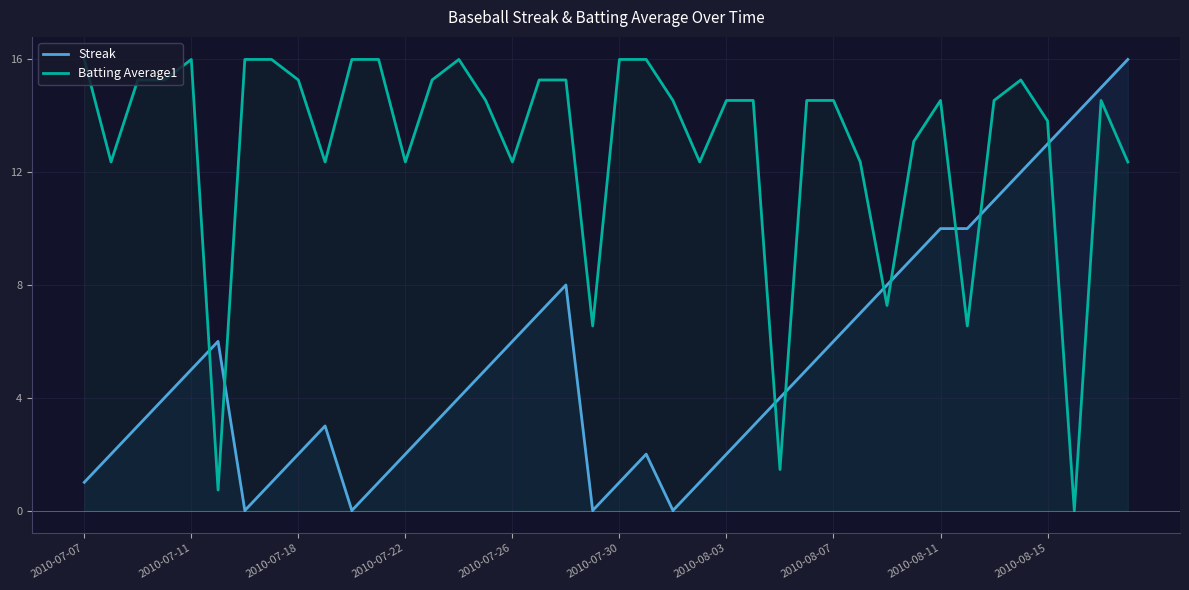

Does the chart display data point markers on the line(s)?

No